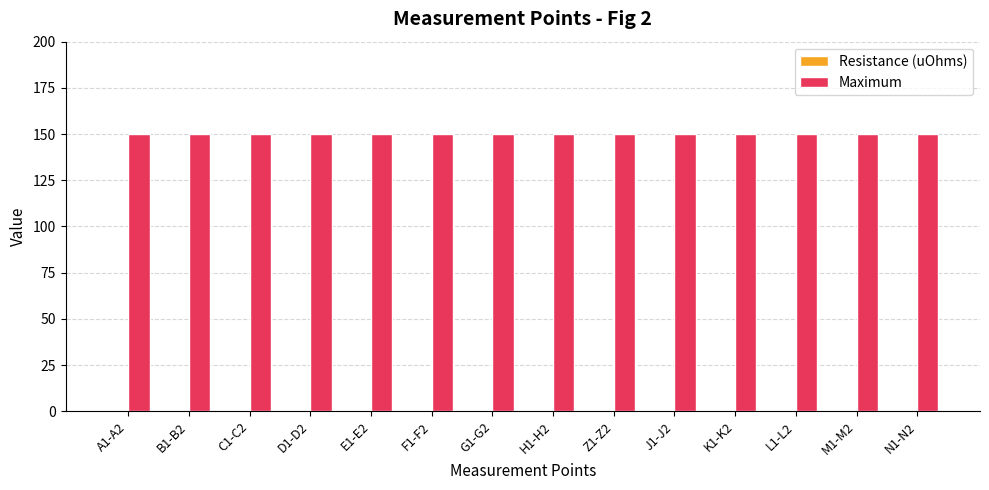

Read the Maximum value at D1-D2.

150